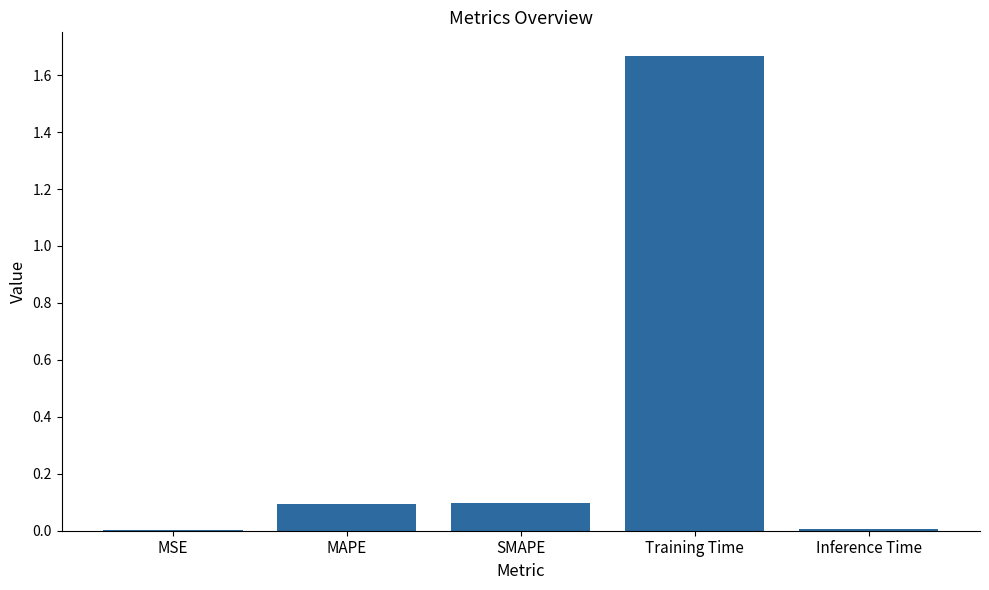

At which category does the chart reach its peak across all series?

Training Time